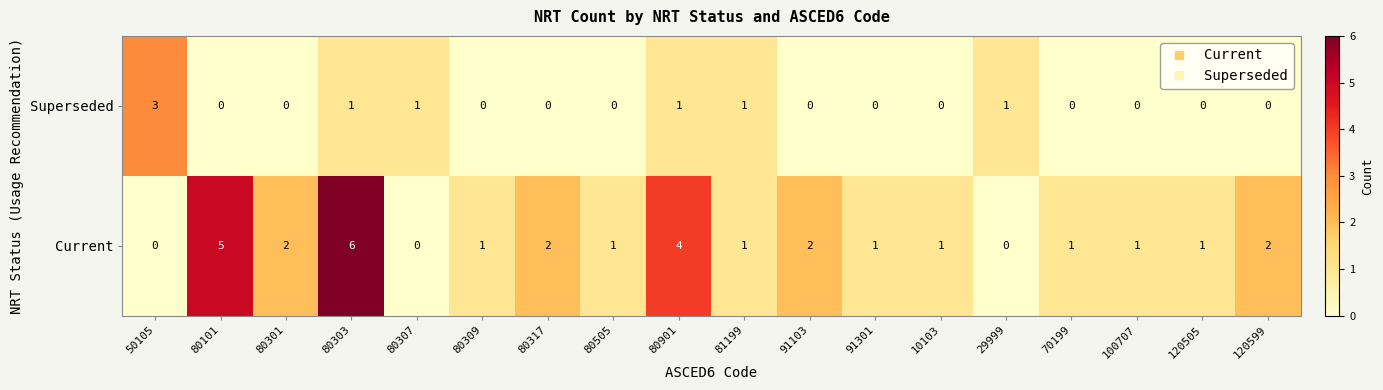

What is the spread (max minus min) of values at 80101?

5